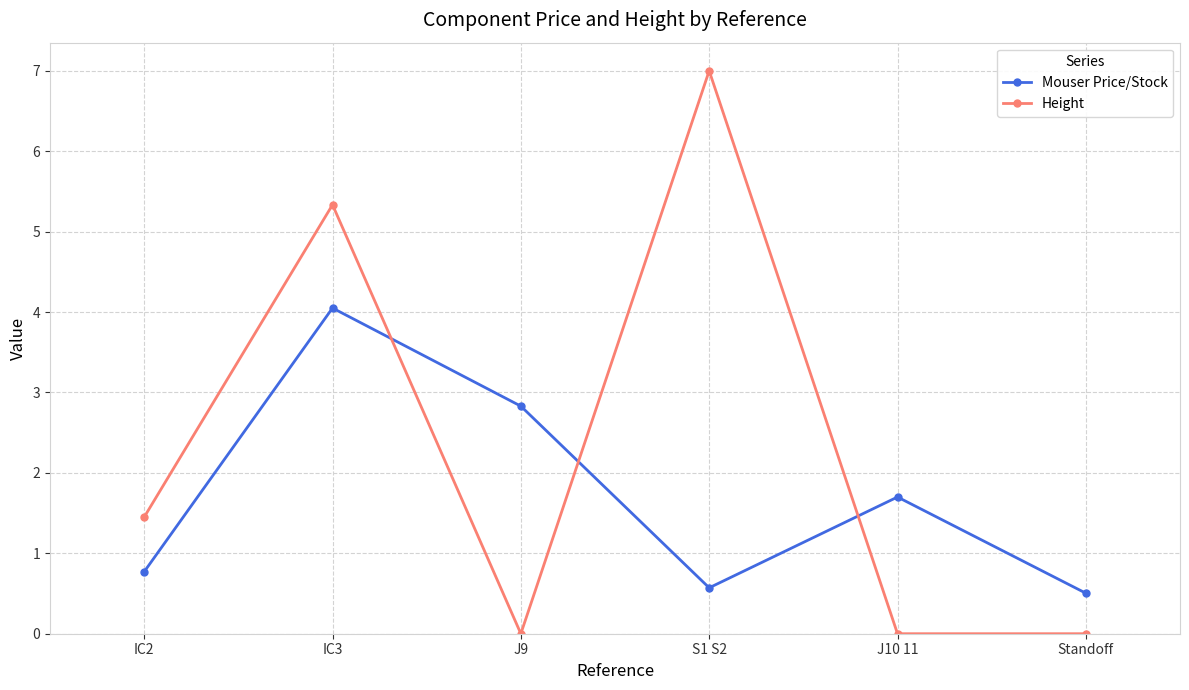

Is the value of Mouser Price/Stock at J9 greater than the value of Height at J9?

Yes